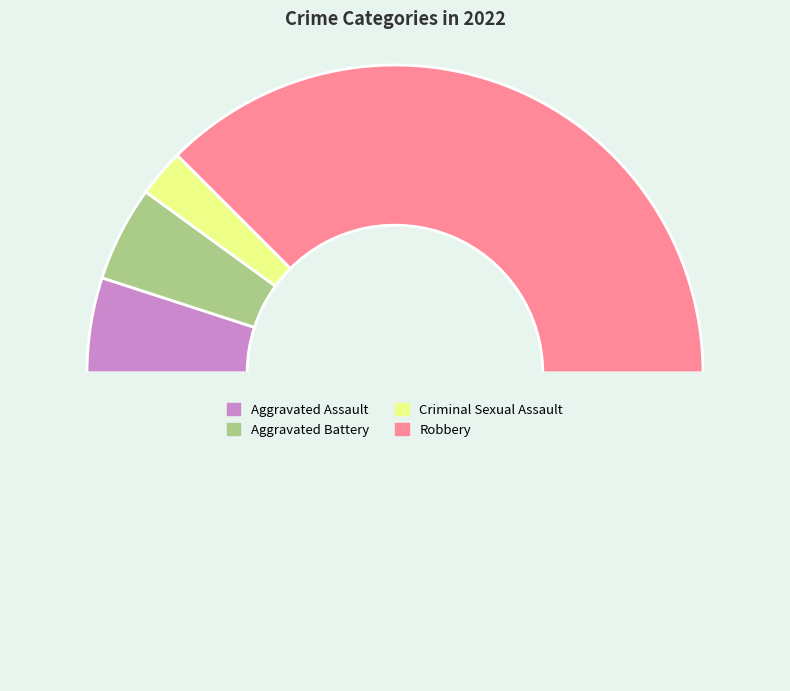

How many slices are in this pie chart?

5